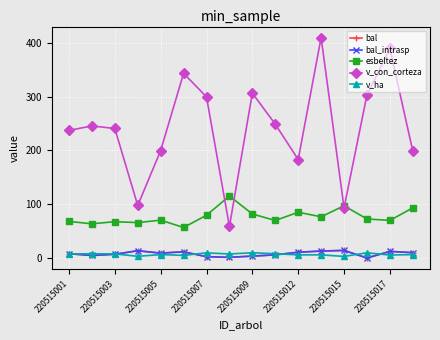

Is this an area chart (filled region under the line)?

No